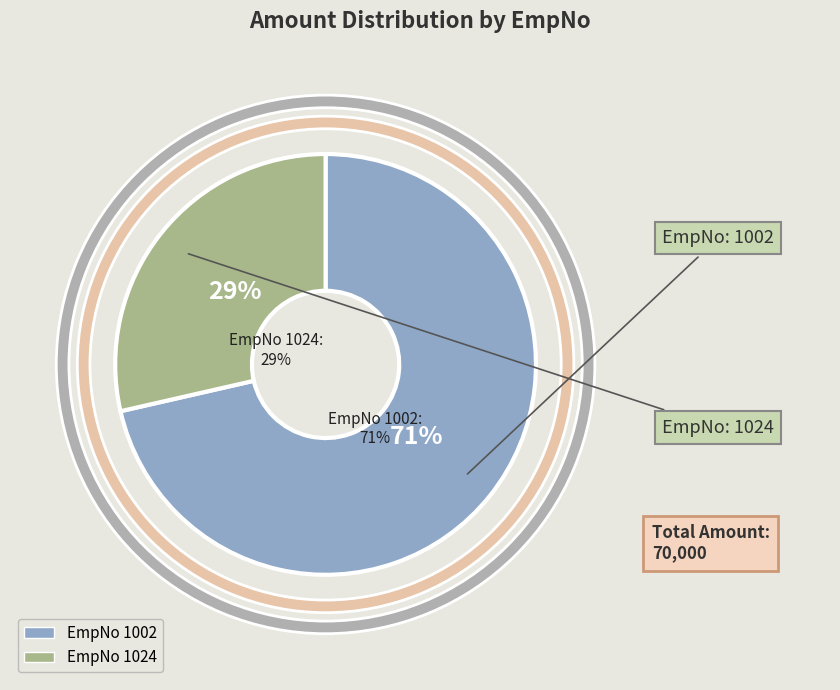

The 1024 slice represents 29% of the pie. True or false?

True